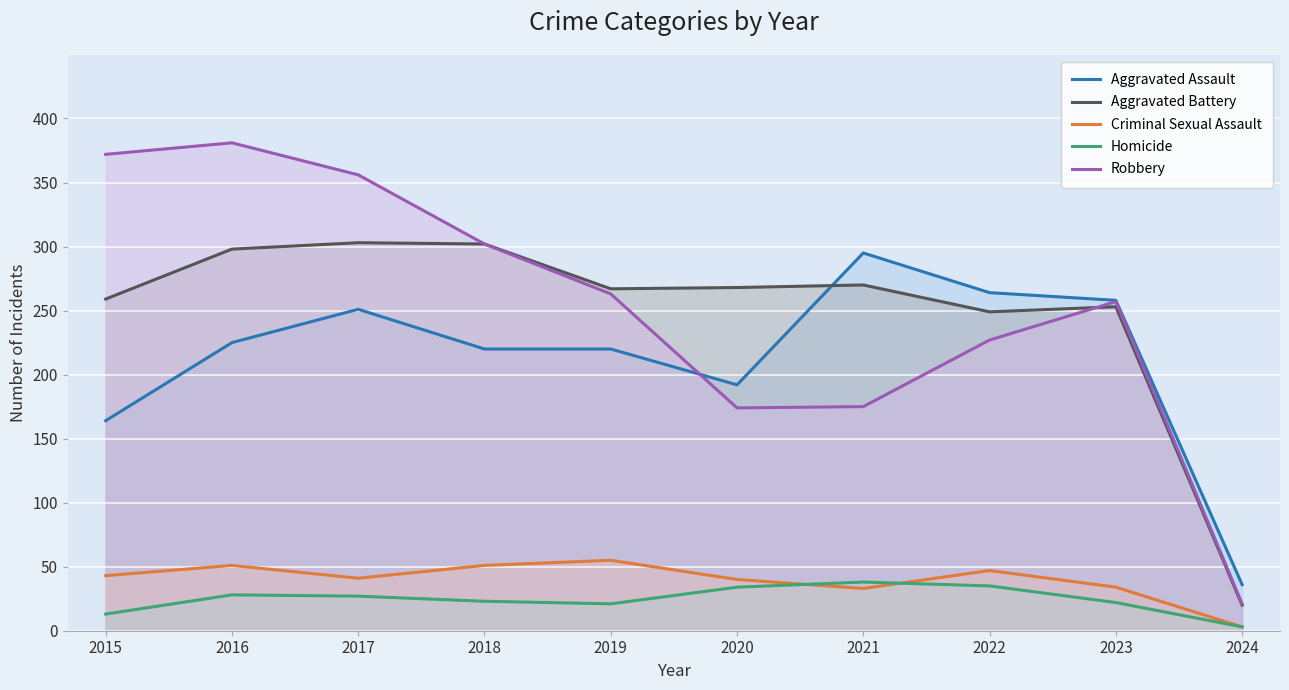

True or false: Aggravated Assault and Homicide cross at least once.

False